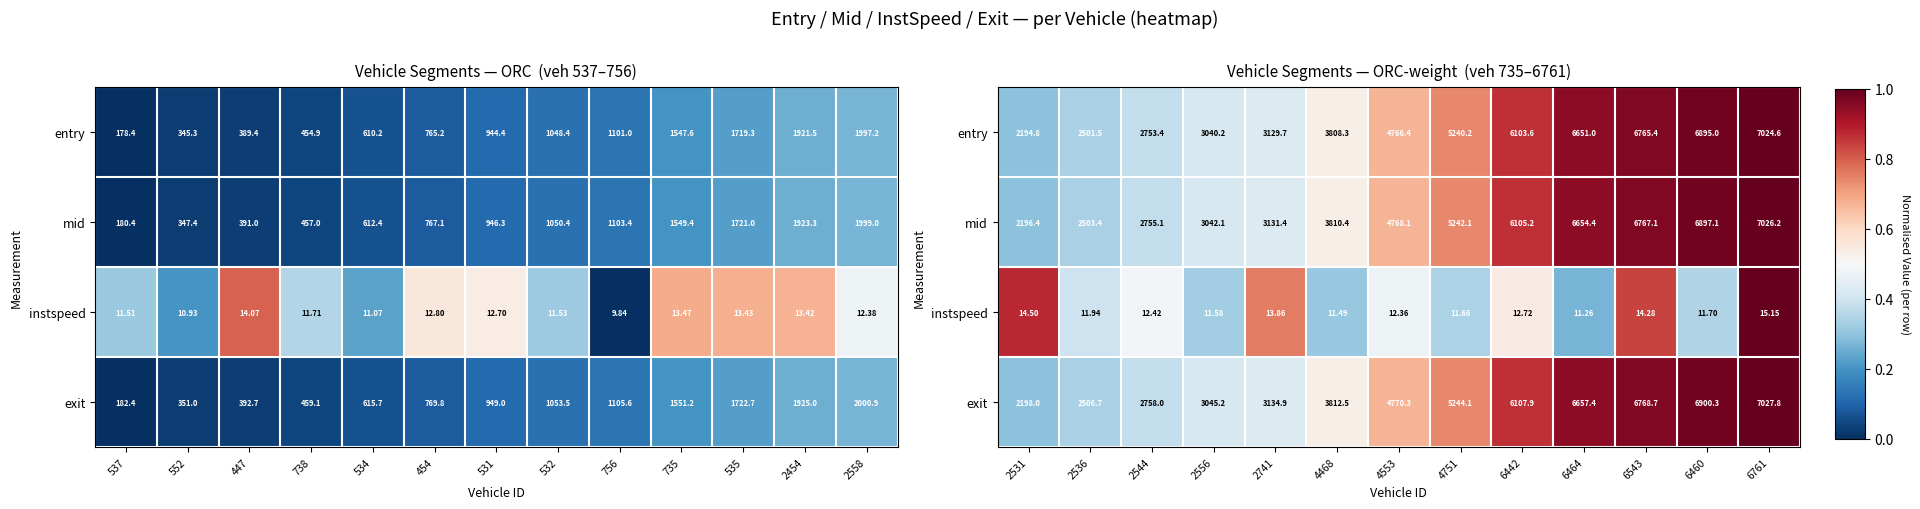

Where is mid nearest to the value 0?

2531